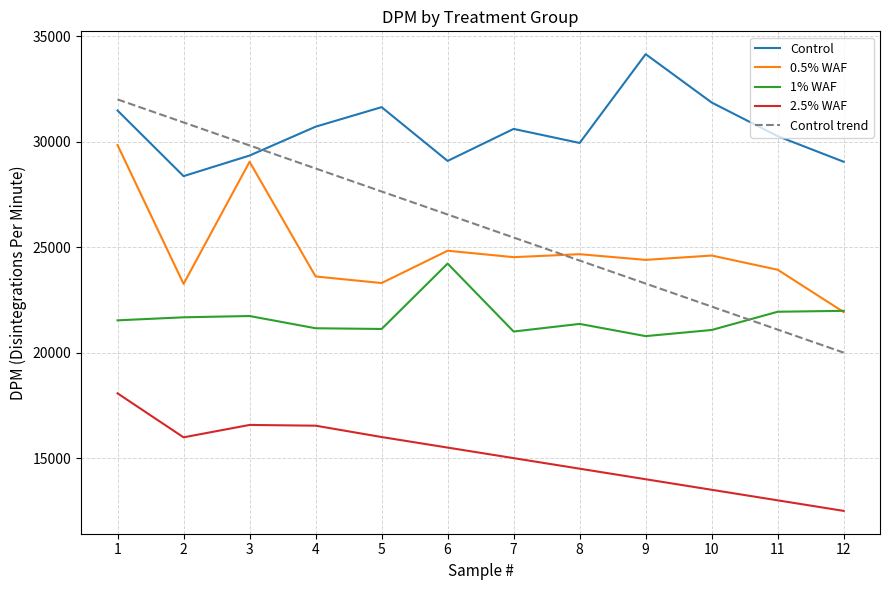

Which series has the largest total across all categories?

Control